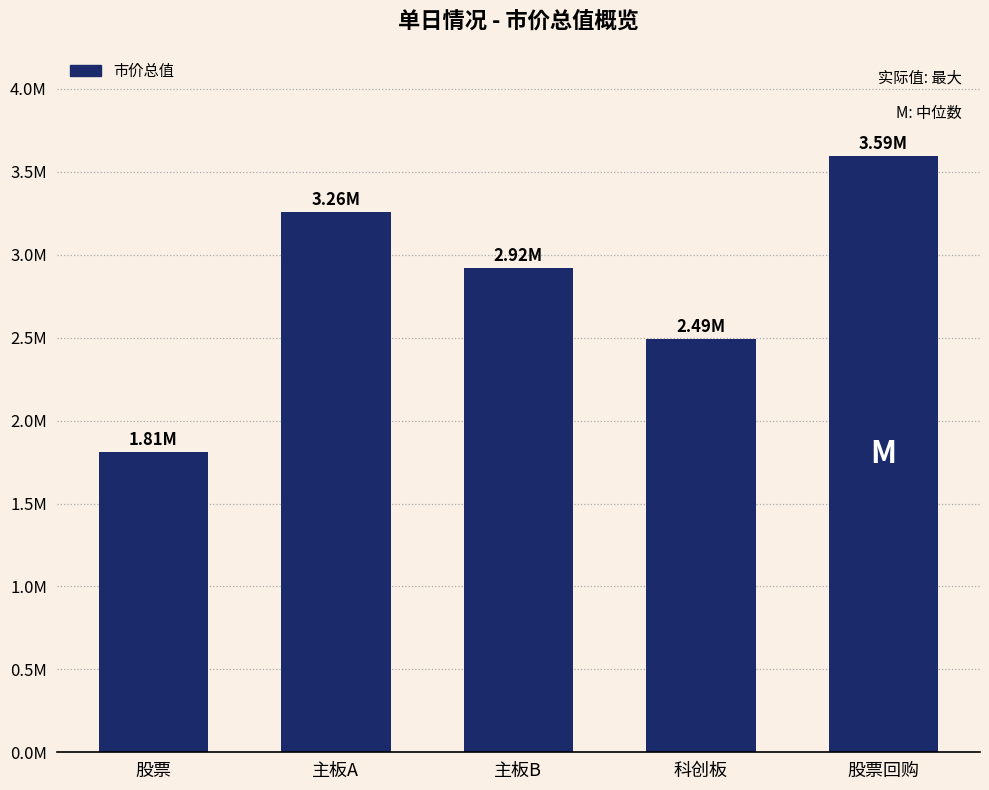

Does the chart contain any negative values?

No